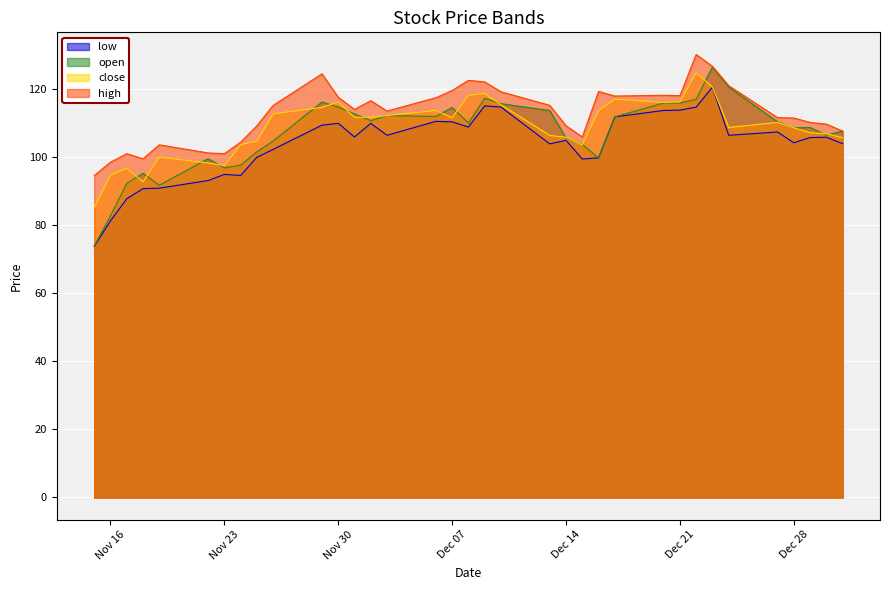

Is it true that low equals 40.6 at 2021-11-26?

False